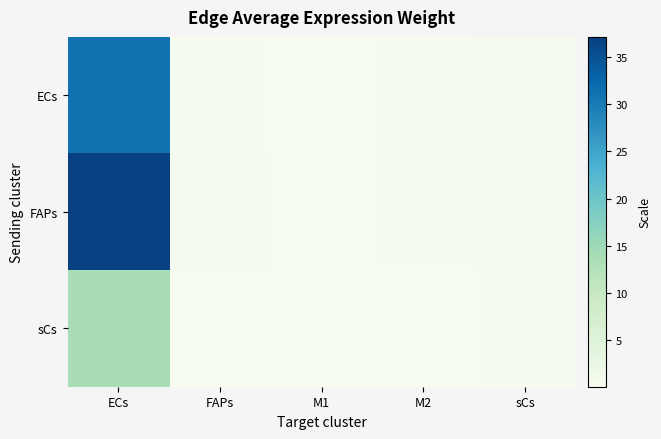

Which series has the largest range (max minus min)?

FAPs